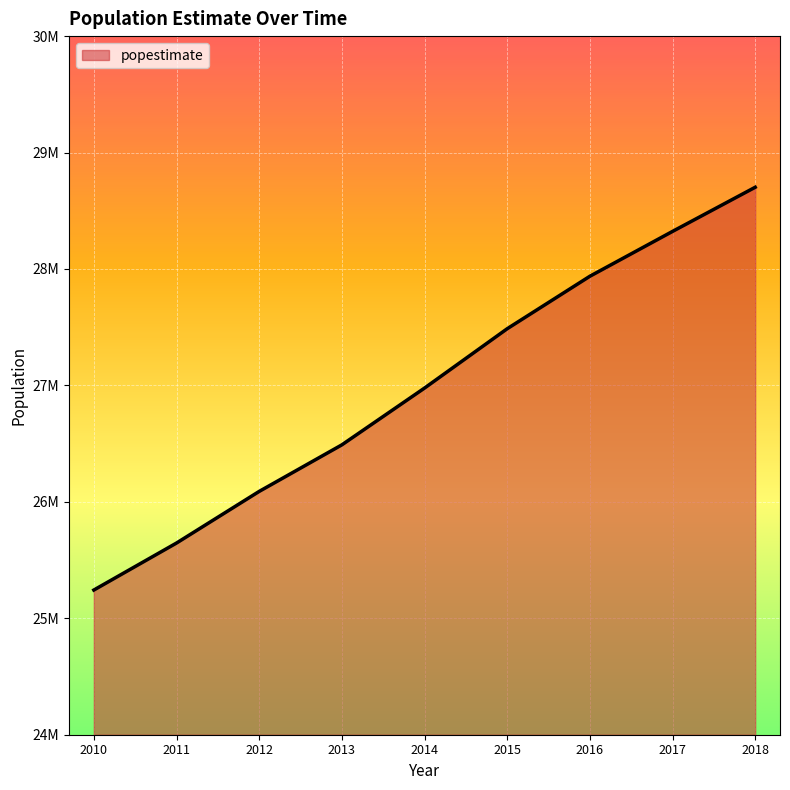

Reading left to right, extract all data points from this chart.

25242679	25646227	26089620	26489464	26977142	27486814	27937492	28322717	28701845